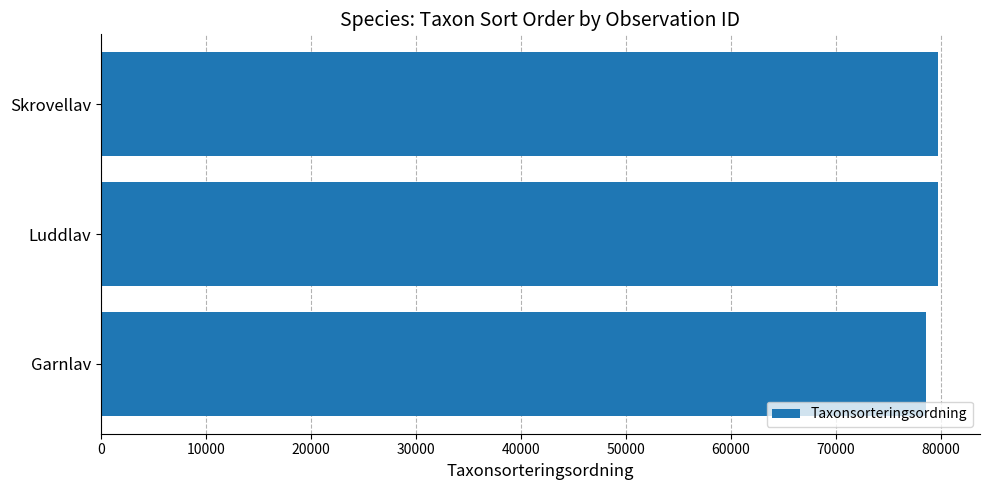

What is the ratio of the value at Skrovellav to the value at Garnlav?

1.0